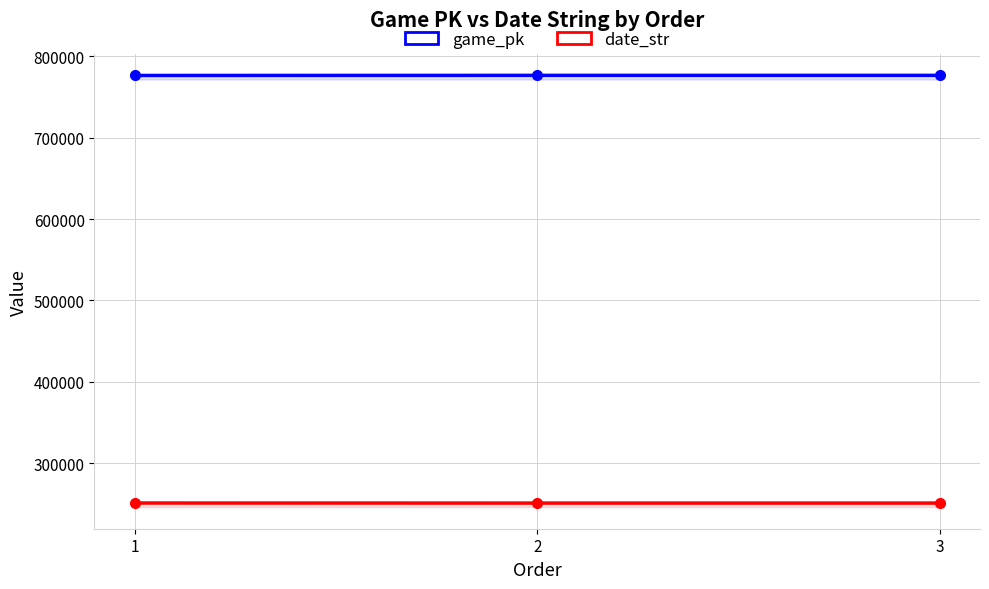

Rank the categories by date_str value from highest to lowest.

1, 2, 3